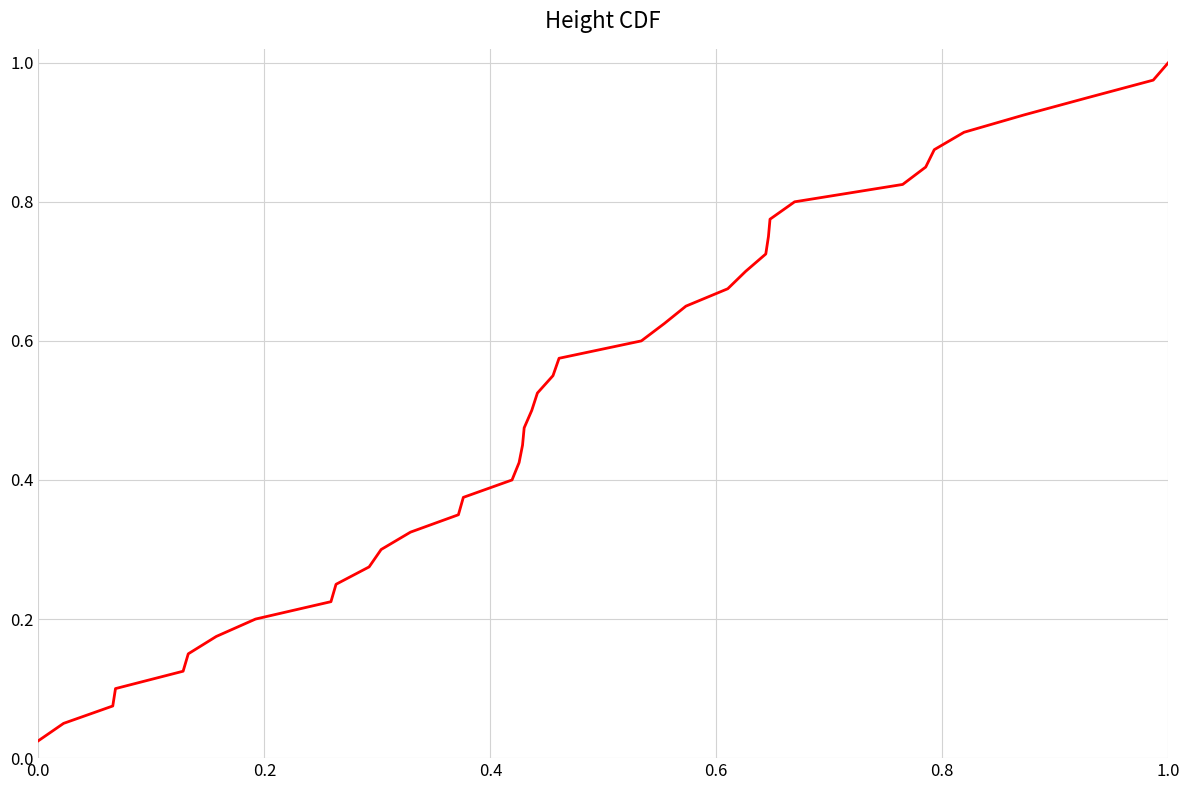

How many lines are shown in the chart?

1